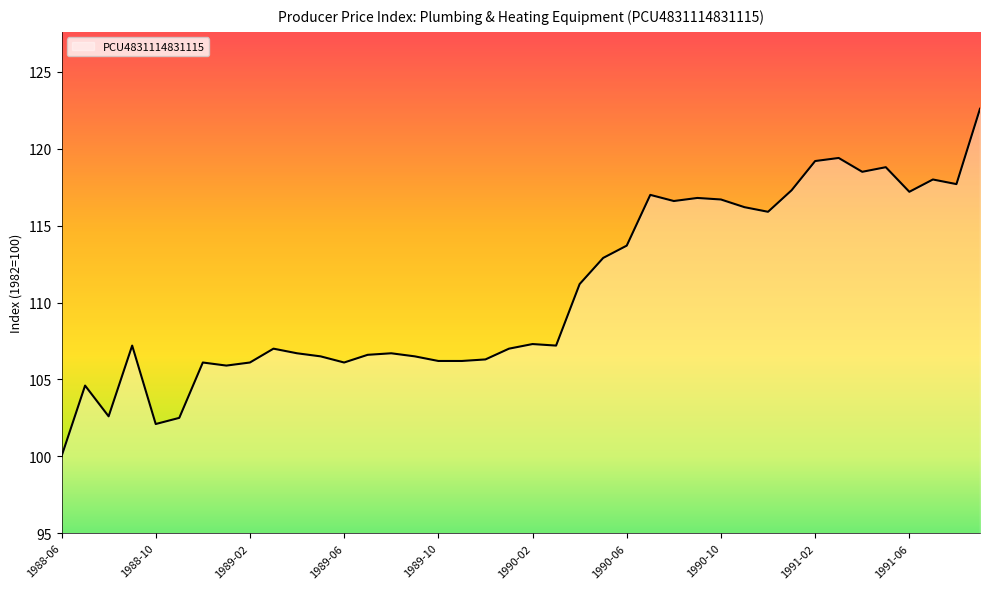

What is the difference between the maximum and minimum values?

22.6